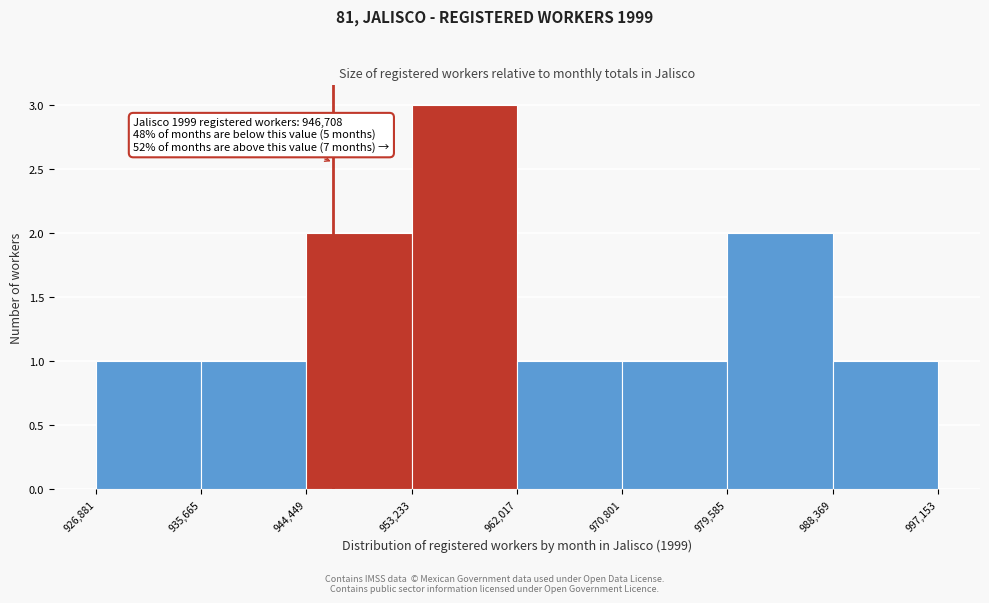

Which range on the x-axis has the tallest bar?

953,233 to 962,017